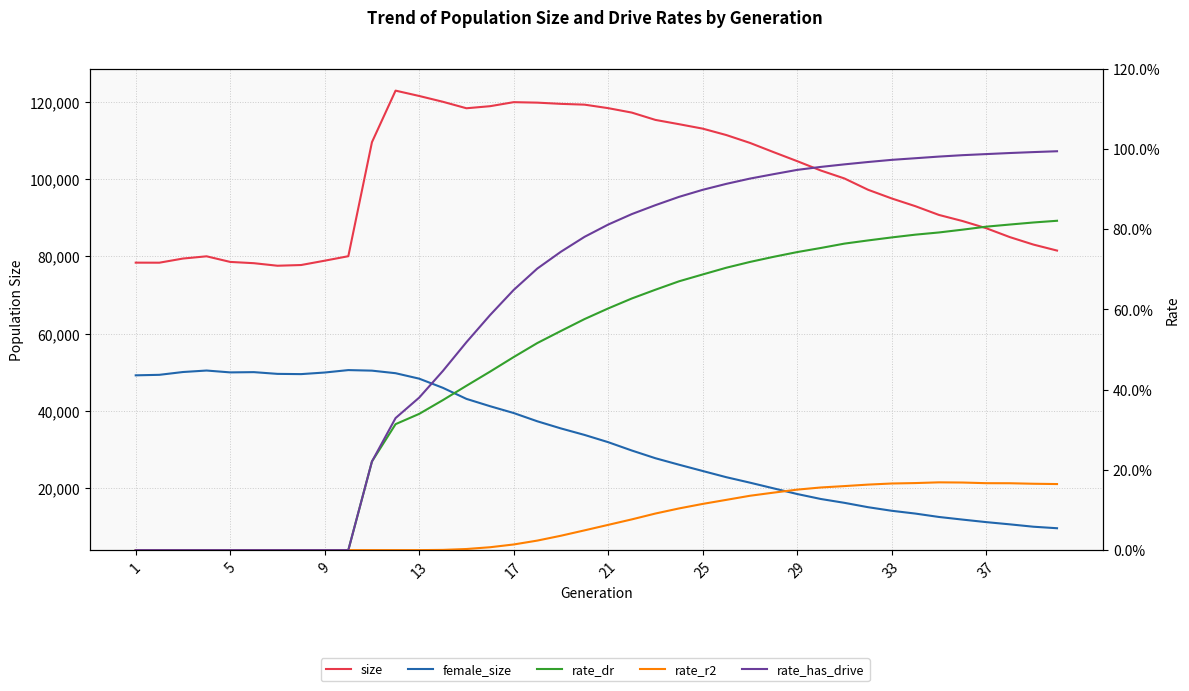

Which series has the widest spread of values?

size